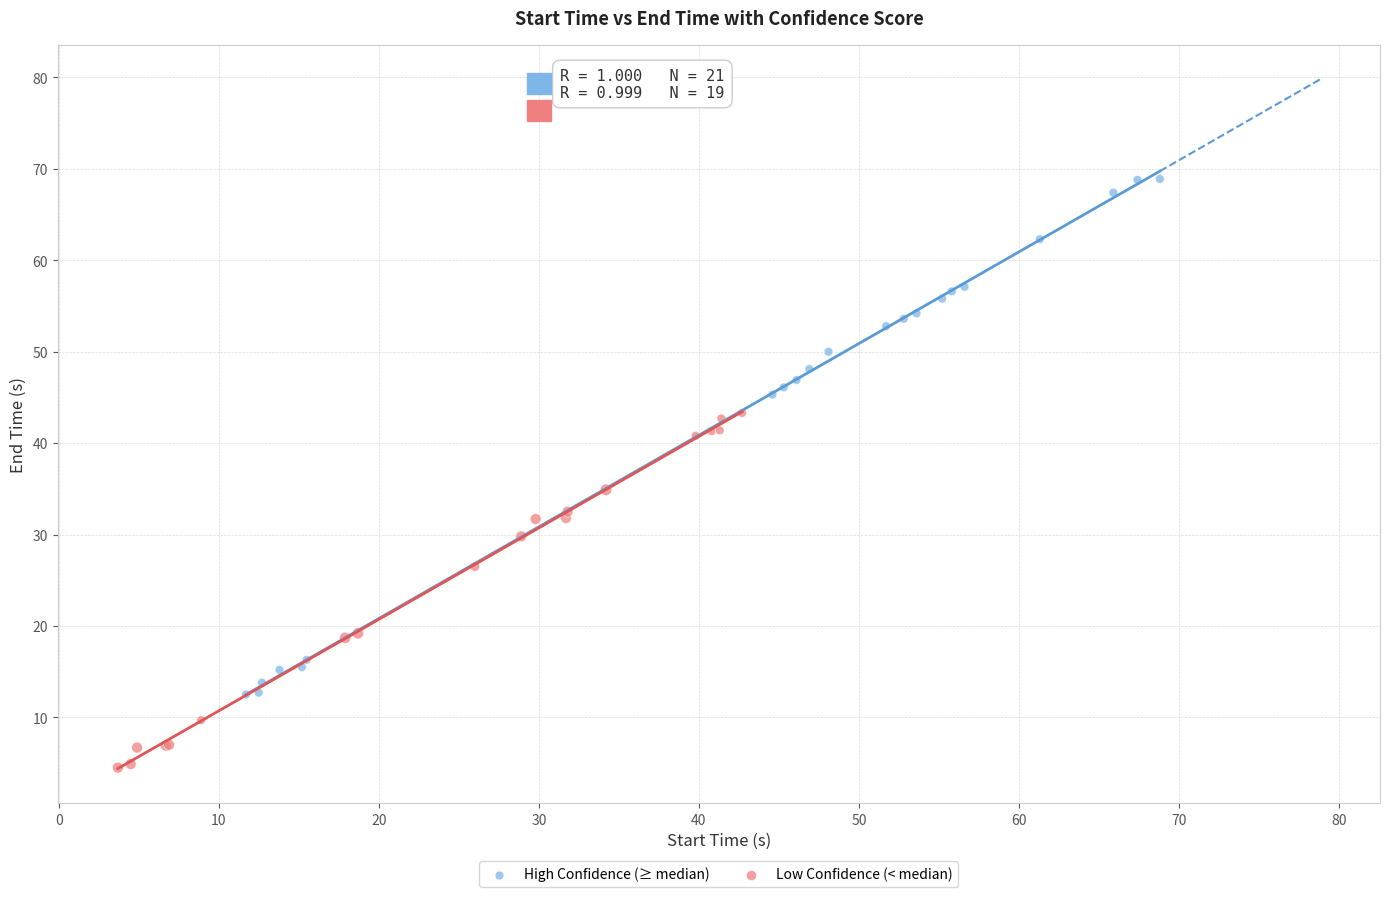

Which series contains the lowest Y value?

Low Confidence (< median)